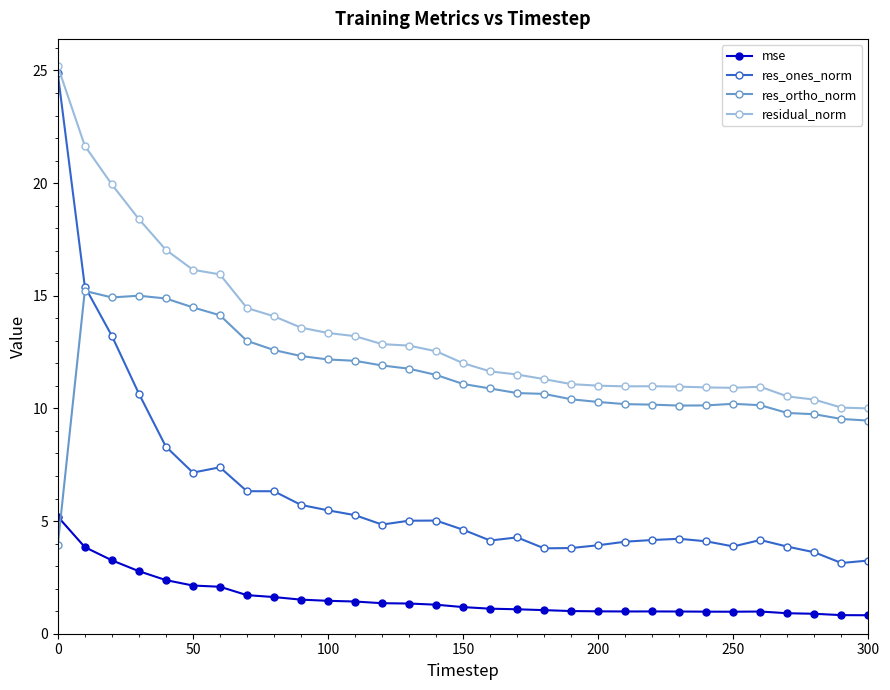

Rank the series by their average value, from highest to lowest.

residual_norm, res_ortho_norm, res_ones_norm, mse